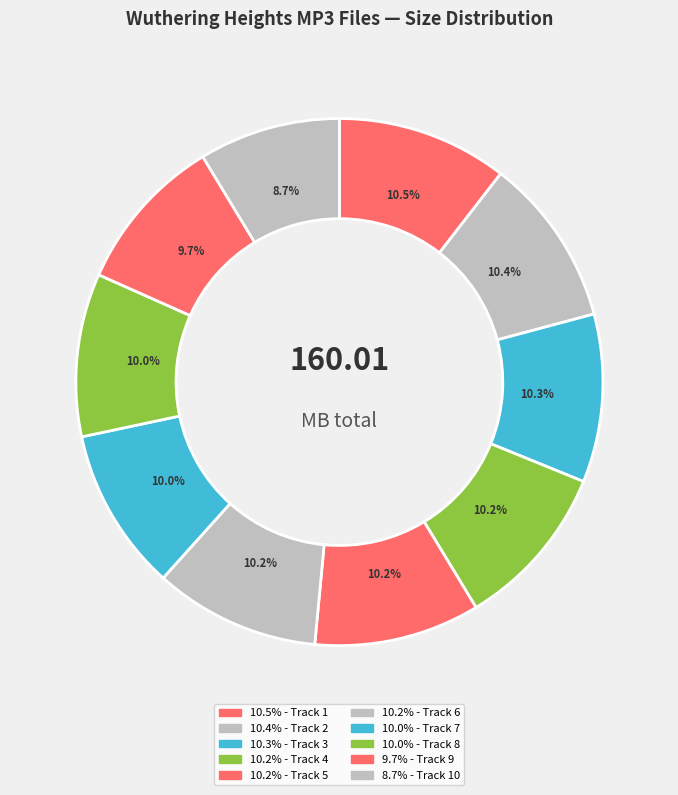

How many segments does this pie chart have?

10